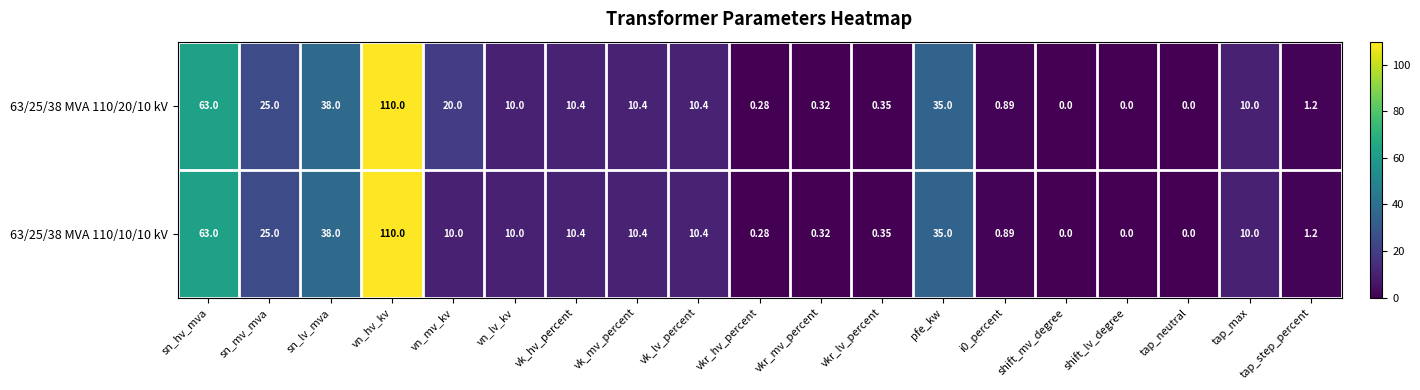

At which label is 63/25/38 MVA 110/20/10 kV closest to 55?

sn_hv_mva